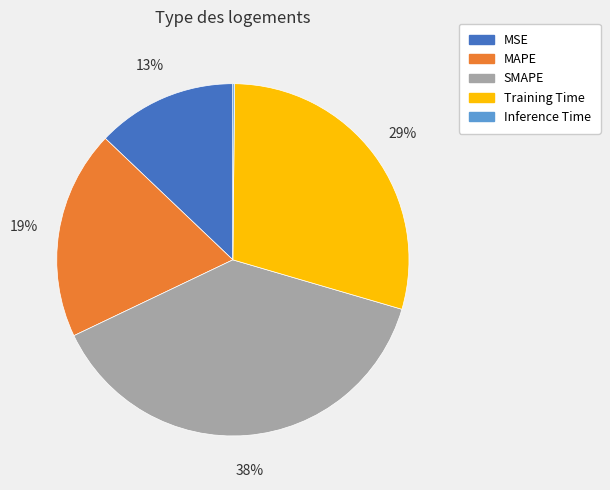

What is the ratio of the value at MSE to the value at Training Time?

0.4